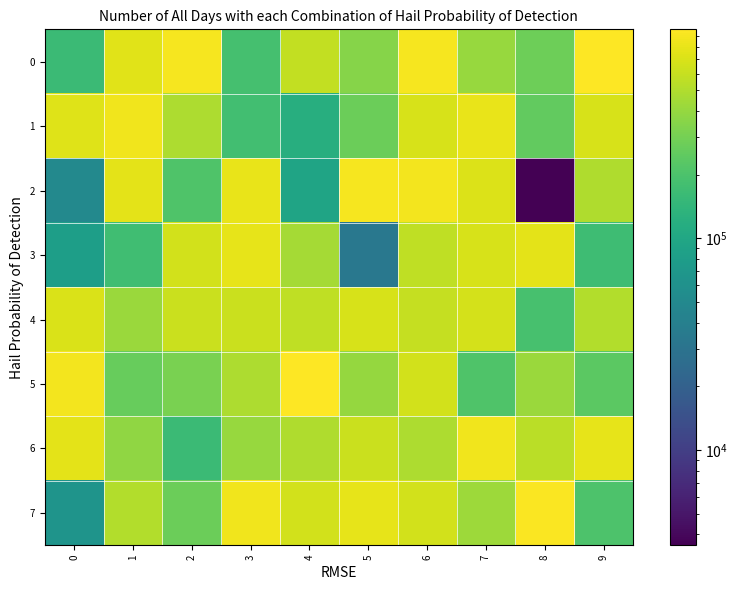

What is the spread (max minus min) of values at 8?

933606